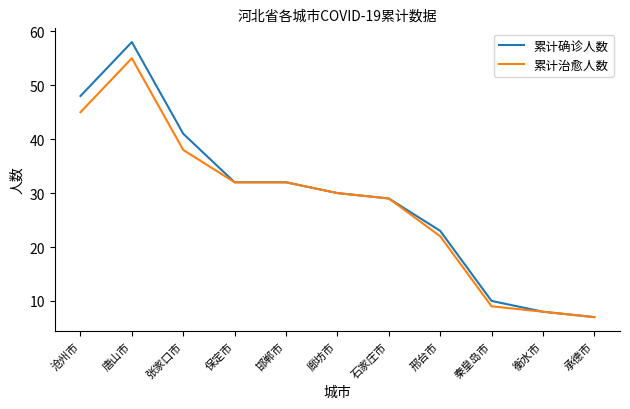

At how many categories does at least one series exceed 12?

8